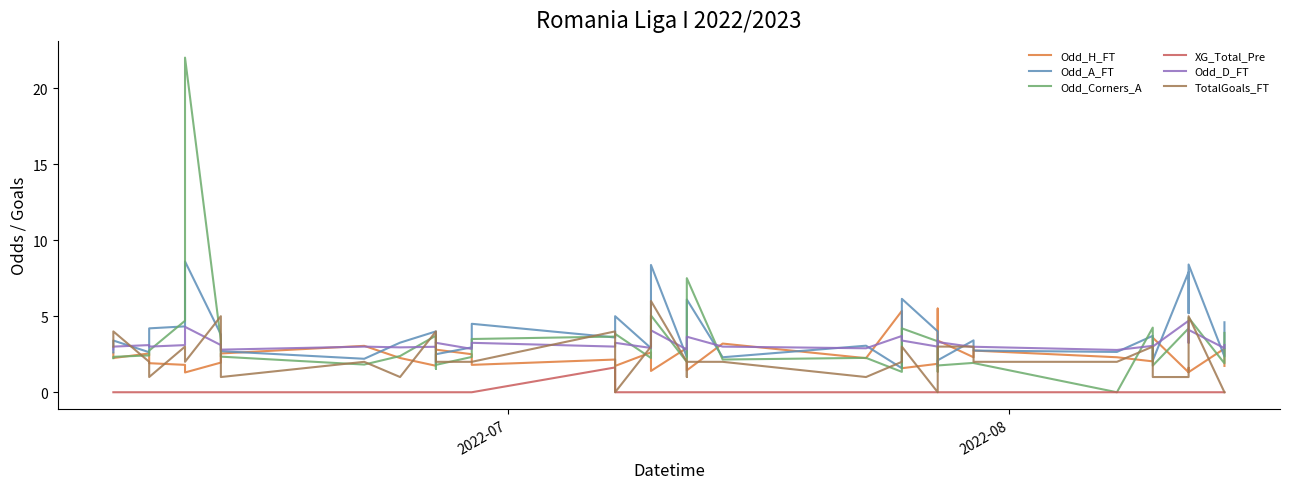

Reading left to right, what are all the values shown in this chart?

Odd_H_FT: 2.6	2.2	2.5	1.9	1.8	1.3	1.9	2.5	3.0	2.2	1.7	3.7	3.5	2.8	2.5	1.8	2.1	1.7	2.6	1.4	2.9	2.0	1.4	3.2	2.2	5.3	1.6	1.9	5.5	3.4	2.3	2.7	2.3	2.0	3.6	1.3	1.6	1.3	2.9	1.7
Odd_A_FT: 2.6	3.4	2.6	4.2	4.3	8.6	3.8	2.7	2.2	3.3	4.0	1.8	2.0	2.5	3.0	4.5	3.6	5.0	2.9	8.4	2.3	3.6	6.1	2.3	3.1	1.6	6.1	4.0	1.7	2.1	3.4	2.7	2.6	3.7	2.1	7.9	5.2	8.4	2.4	4.6
Odd_Corners_A: 2.2	2.3	2.4	2.7	4.7	22.0	3.4	2.3	1.8	2.4	3.7	1.6	1.5	1.8	2.3	3.5	3.7	3.8	2.2	5.0	2.0	2.7	7.5	2.1	2.3	1.3	4.2	3.4	1.4	1.8	1.9	1.9	0.0	4.2	1.8	4.2	4.7	4.9	1.9	3.9
XG_Total_Pre: 0.0	0.0	0.0	0.0	0.0	0.0	0.0	0.0	0.0	0.0	0.0	0.0	0.0	0.0	0.0	0.0	1.6	0.0	0.0	0.0	0.0	0.0	0.0	0.0	0.0	0.0	0.0	0.0	0.0	0.0	0.0	0.0	0.0	0.0	0.0	0.0	0.0	0.0	0.0	0.0
Odd_D_FT: 2.8	3.0	3.1	3.0	3.1	4.3	3.1	2.8	3.0	3.0	3.0	2.9	3.3	3.2	2.9	3.2	3.0	3.2	2.9	4.1	2.8	2.9	3.6	3.0	2.9	3.7	3.4	3.0	3.4	3.3	3.0	3.0	2.8	3.0	3.0	4.7	3.2	4.1	2.9	3.1
TotalGoals_FT: 3.0	4.0	2.0	1.0	3.0	2.0	5.0	1.0	2.0	1.0	4.0	4.0	2.0	2.0	2.0	2.0	4.0	0.0	3.0	6.0	2.0	1.0	2.0	2.0	1.0	2.0	3.0	0.0	2.0	3.0	3.0	2.0	2.0	3.0	1.0	1.0	1.0	5.0	0.0	0.0